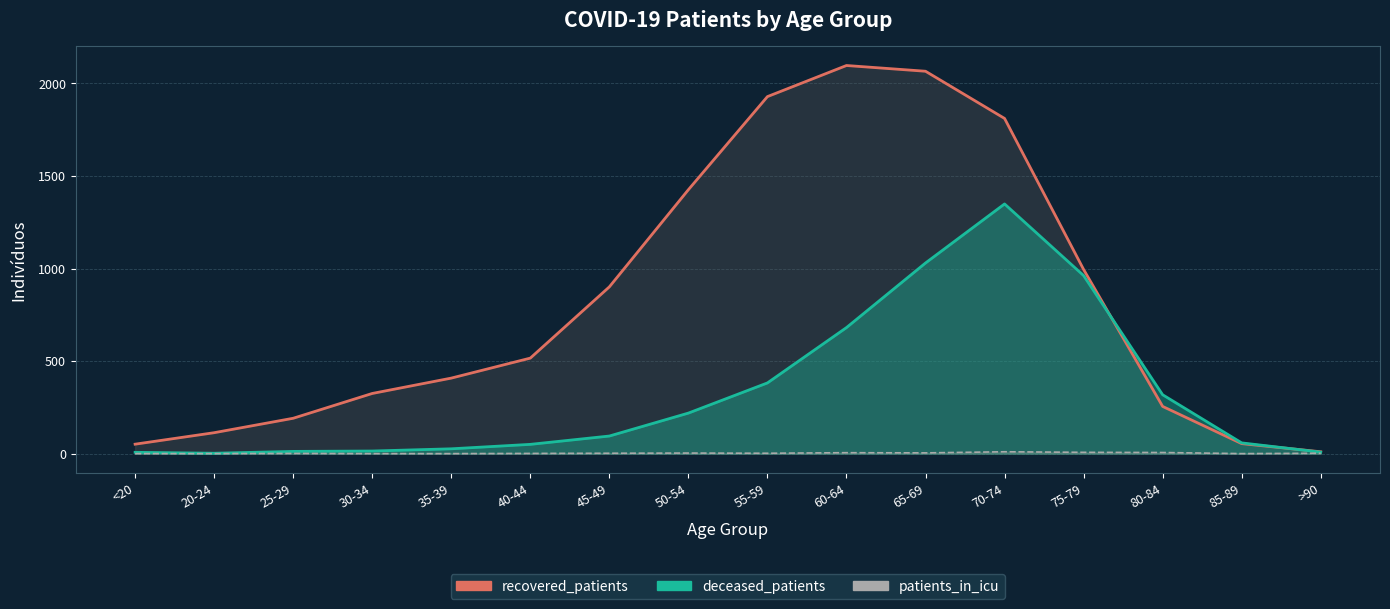

What is the label of the 9th point from the right?

50-54